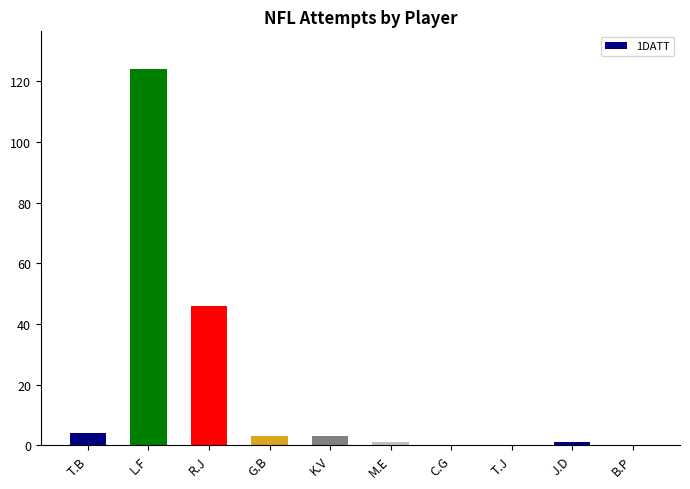

The chart shows a value of 46 at R.J. True or false?

True